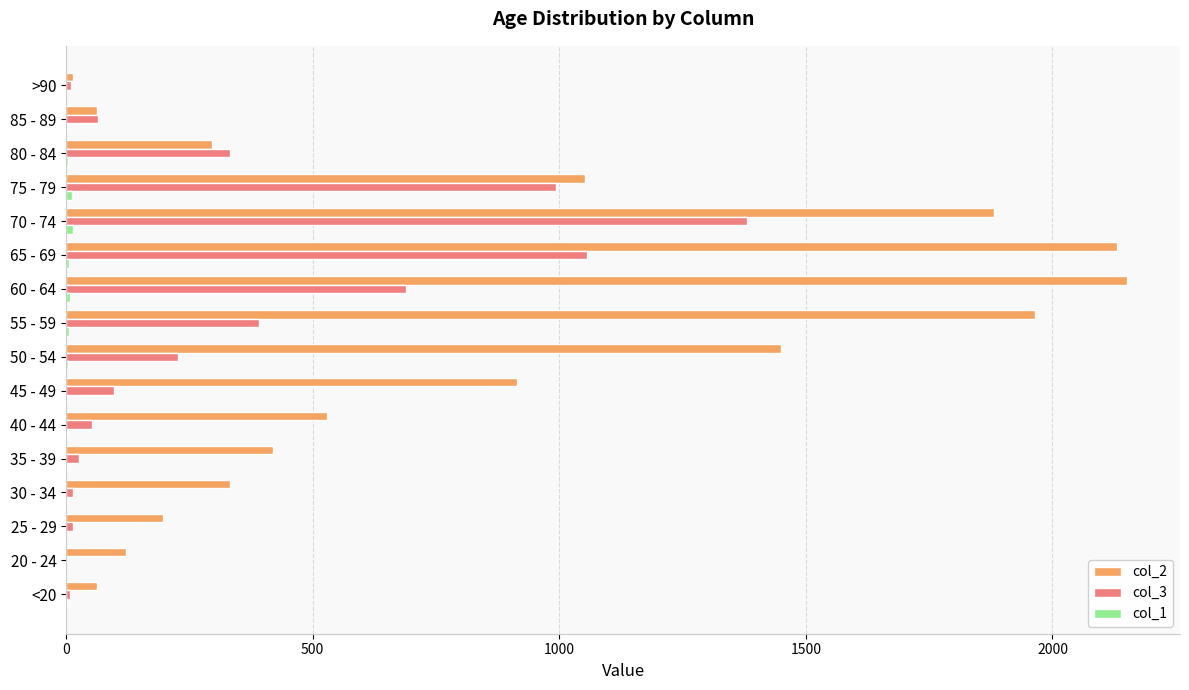

Which series has the largest total across all categories?

col_2